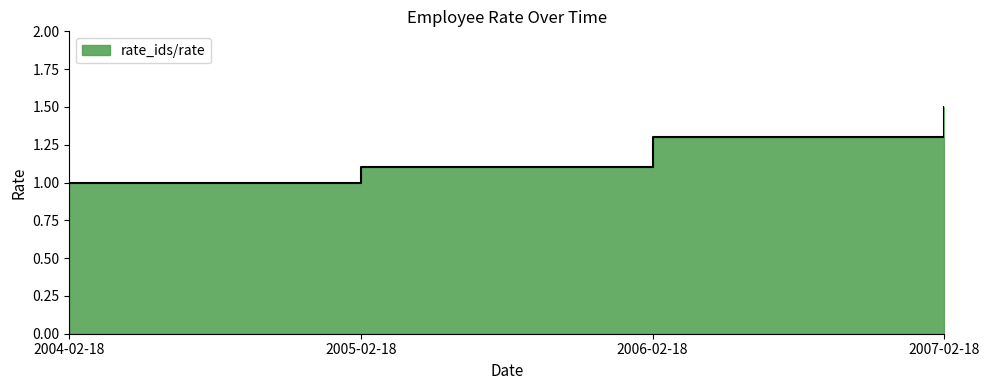

True or false: the data shows 1.5 at 2007-02-18.

True